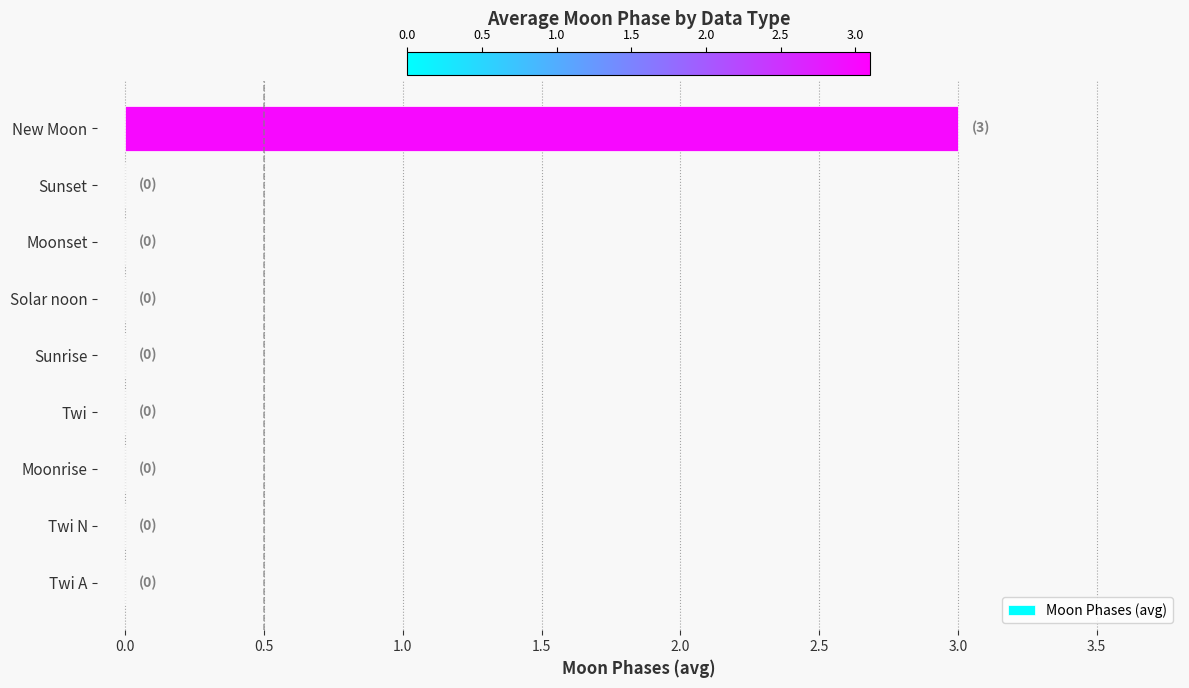

The chart shows a value of 2 at Moonrise. True or false?

False